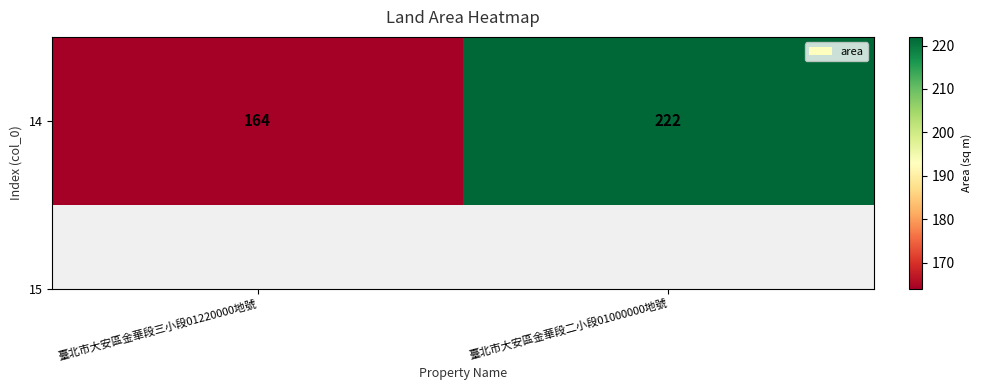

Count the values in the range 164 to 222.

2